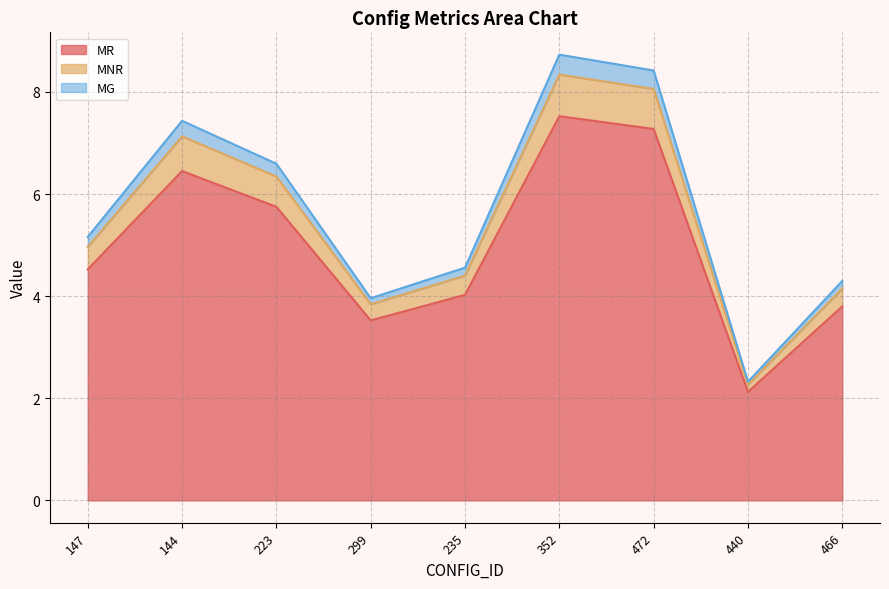

What is the label of the 4th point from the left?

299